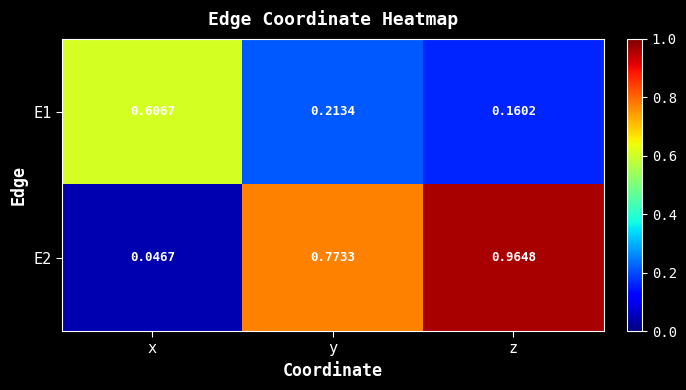

Is the value of E2 at y greater than the value of E1 at x?

Yes